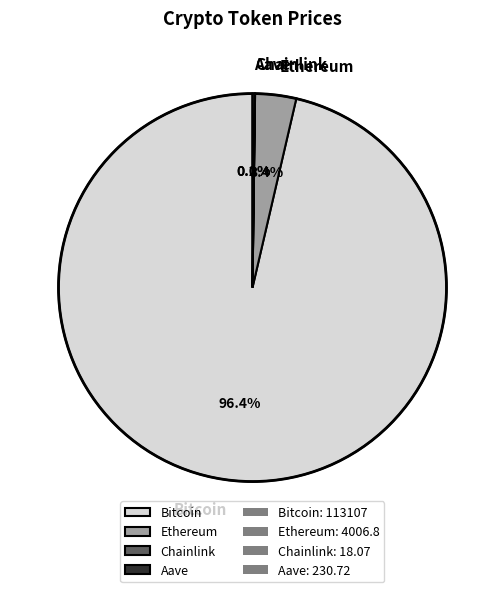

Which category has the biggest portion of the pie?

Bitcoin